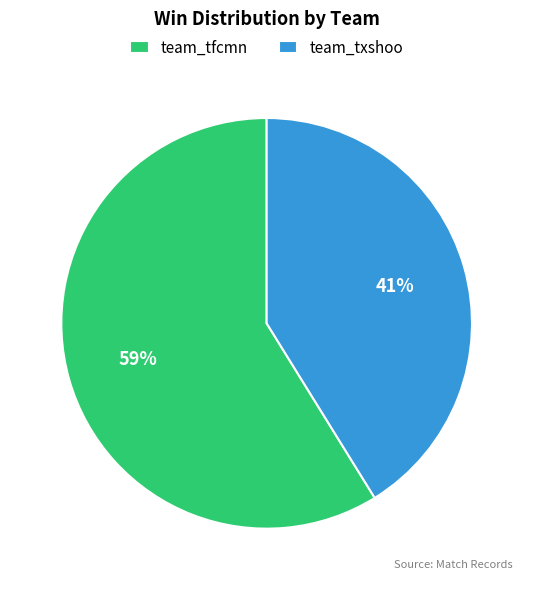

The team_tfcmn slice represents 53% of the pie. True or false?

False